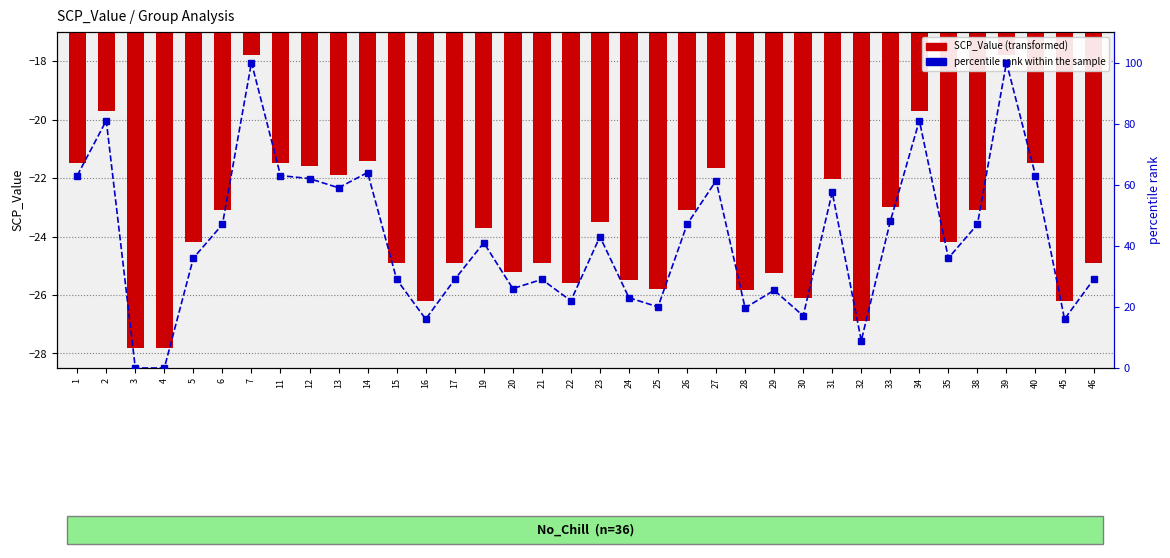

Is it true that SCP_Value equals -13.1 at 40?

False